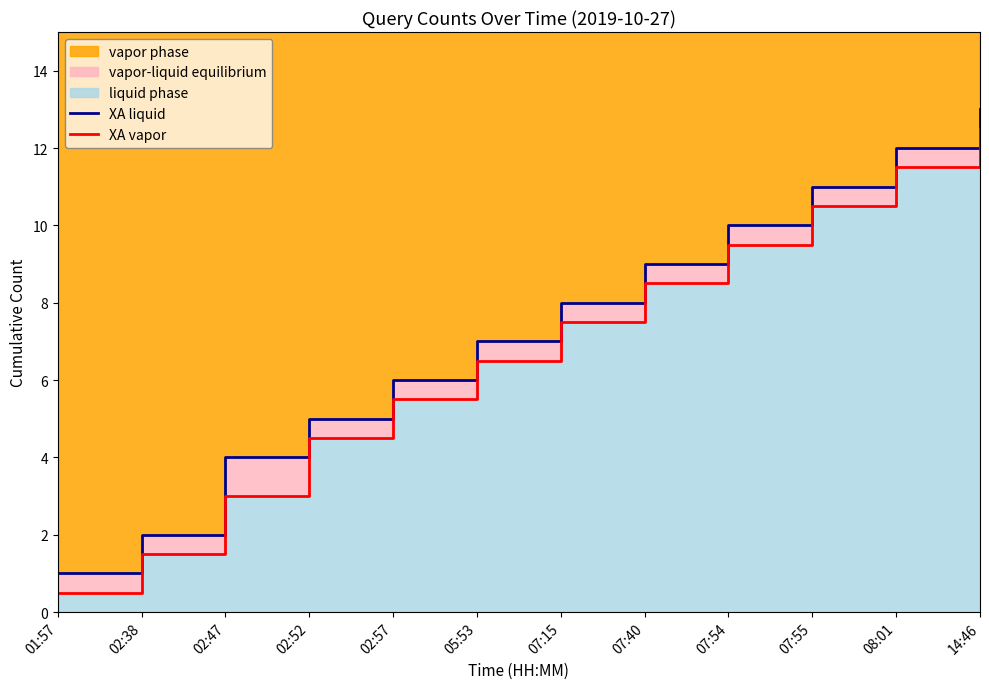

At which label is XA vapor closest to 6?

02:57